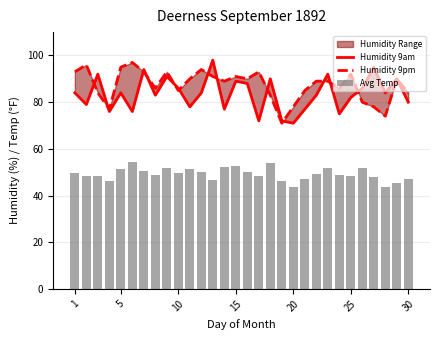

Where is Humidity 9pm nearest to the value 84?

10